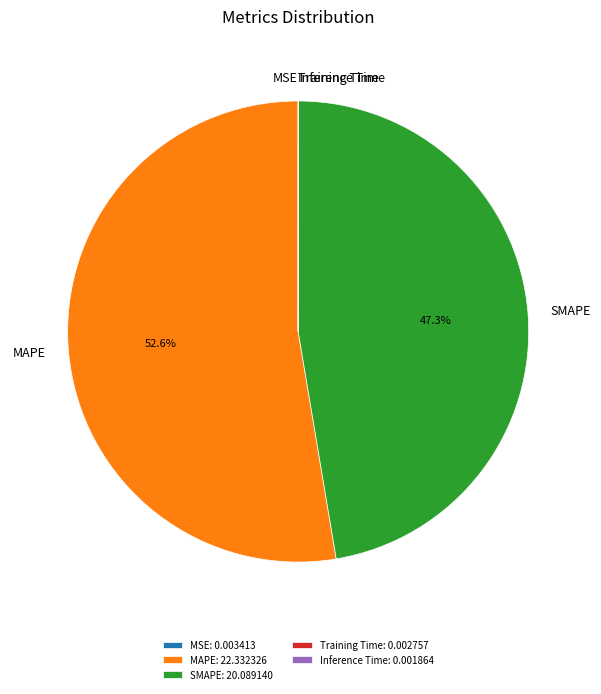

To the nearest percent, what is the difference between the largest and smallest slice percentages?

53%